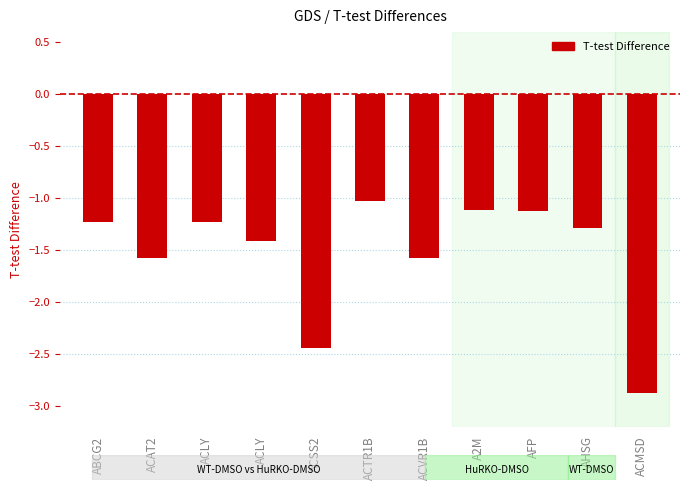

The chart shows a value of -0.9 at ACVR1B. True or false?

False